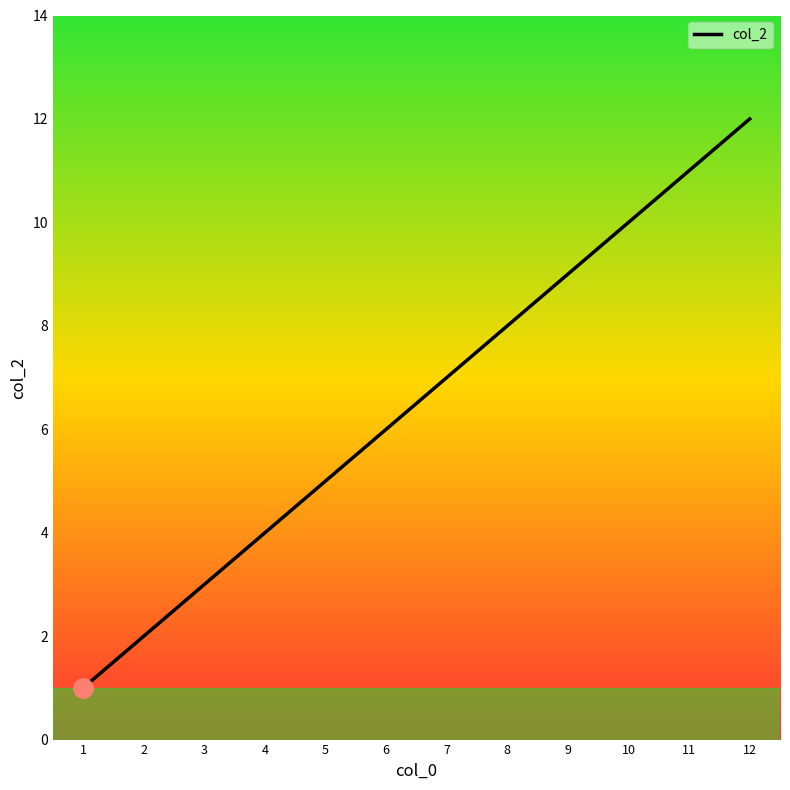

The chart shows a value of 3 at 3. True or false?

True